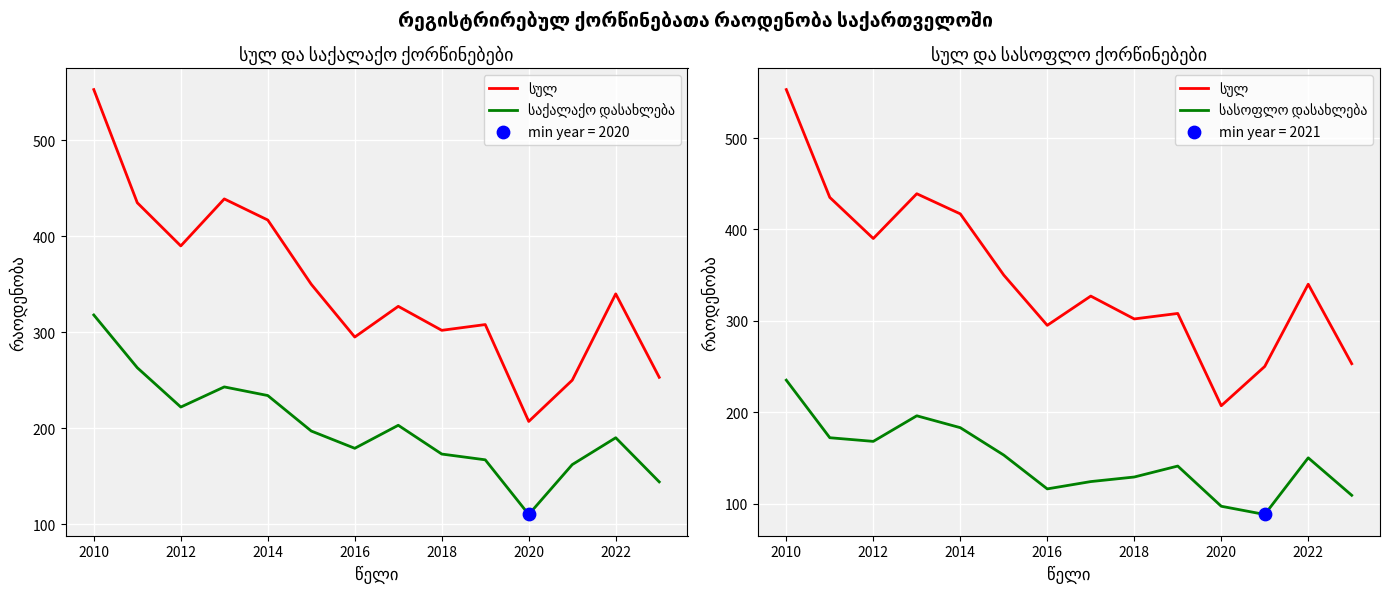

Which series has the largest total across all categories?

სულ